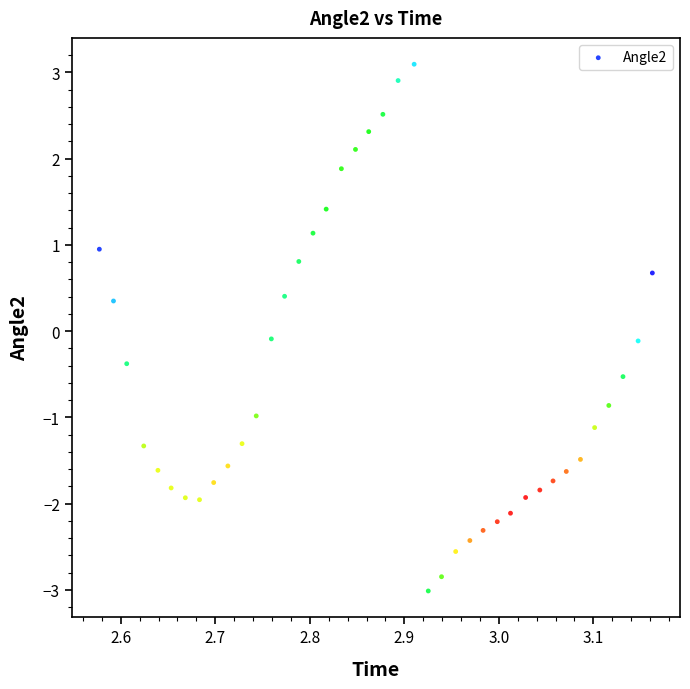

What is the range of X values (max minus min)?

0.6